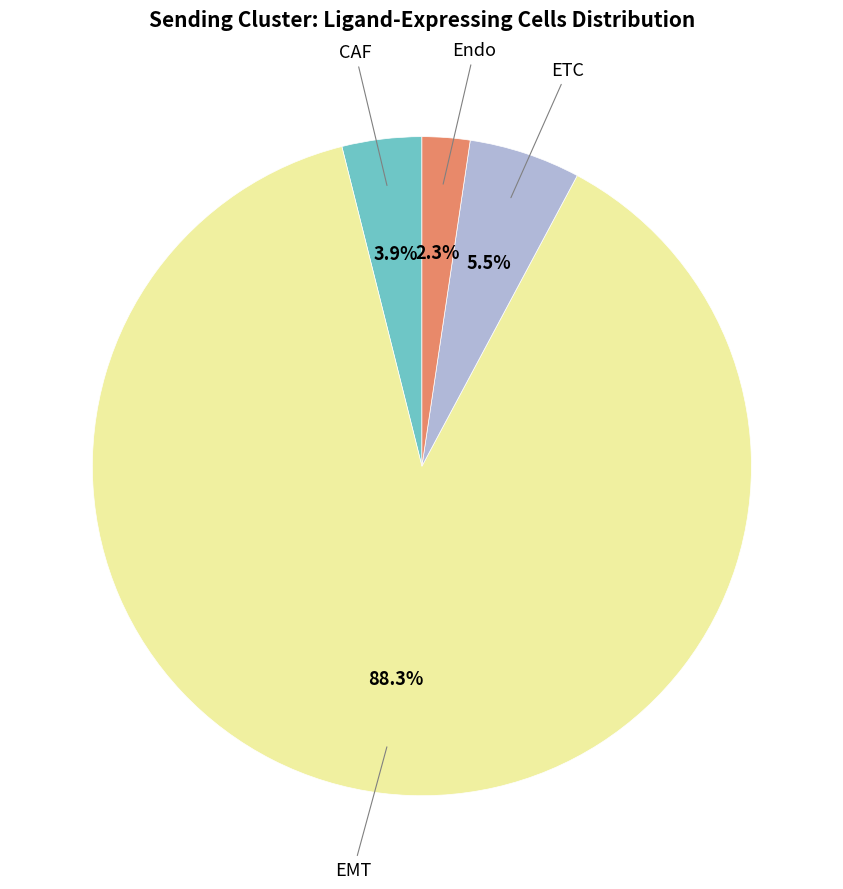

What percentage is the Endo slice, to the nearest percent?

2%